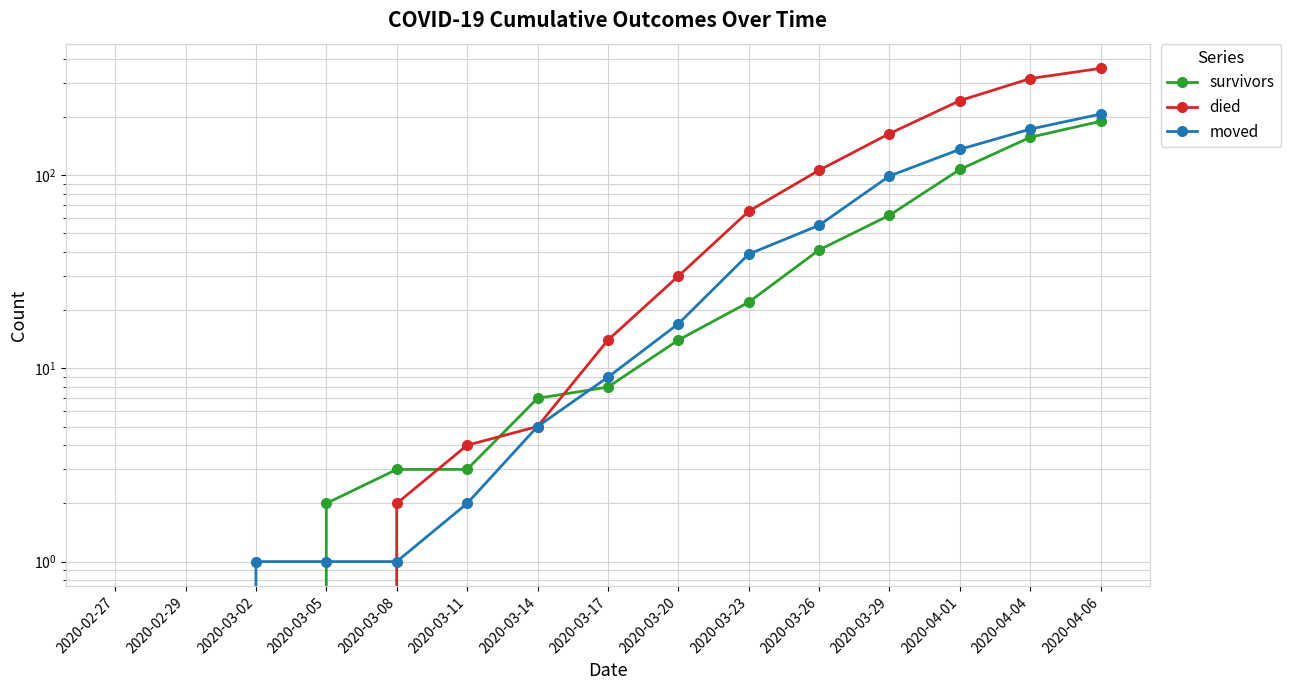

What are all the series names shown in the legend?

survivors, died, moved